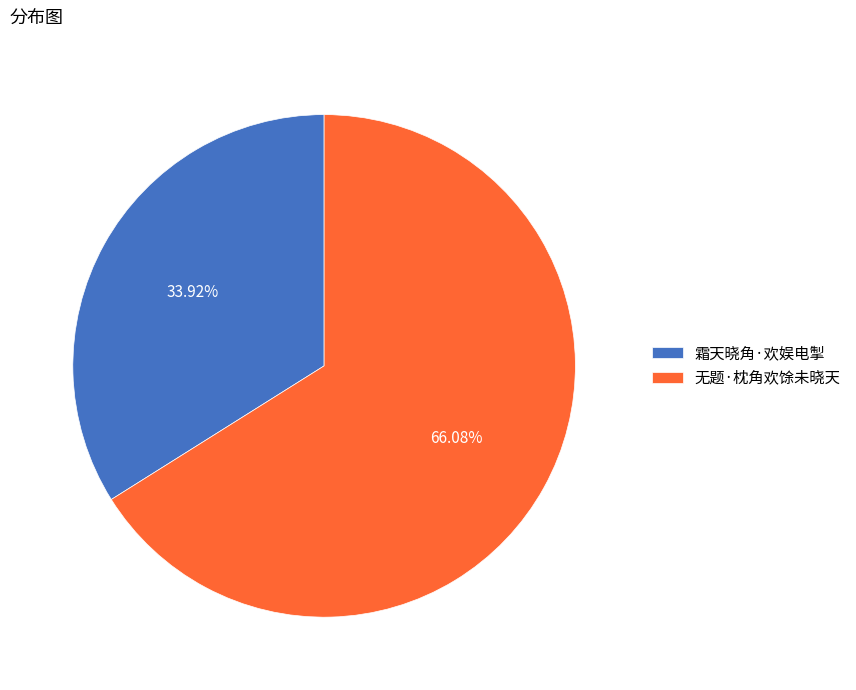

Which category accounts for the majority?

无题·枕角欢馀未晓天